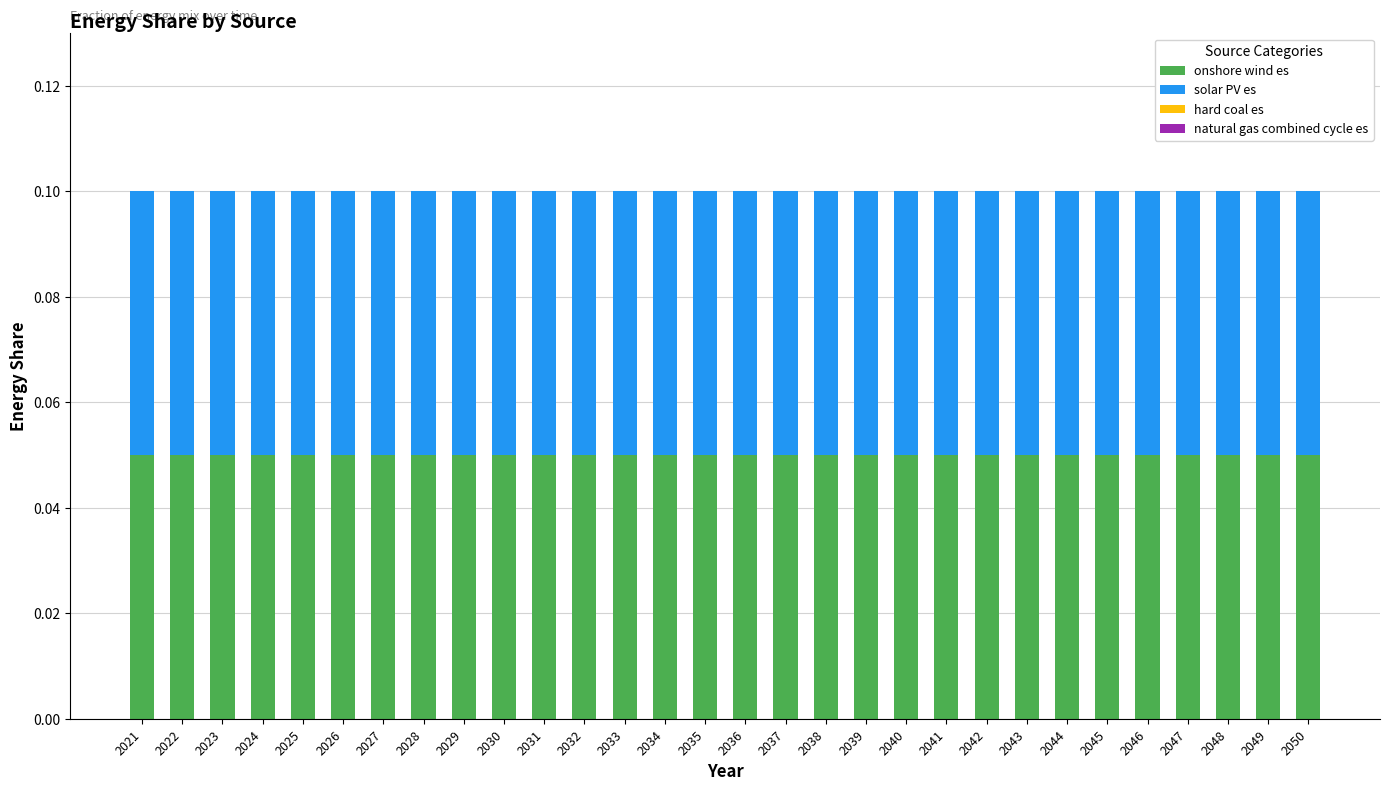

Which series has the widest spread of values?

onshore wind es